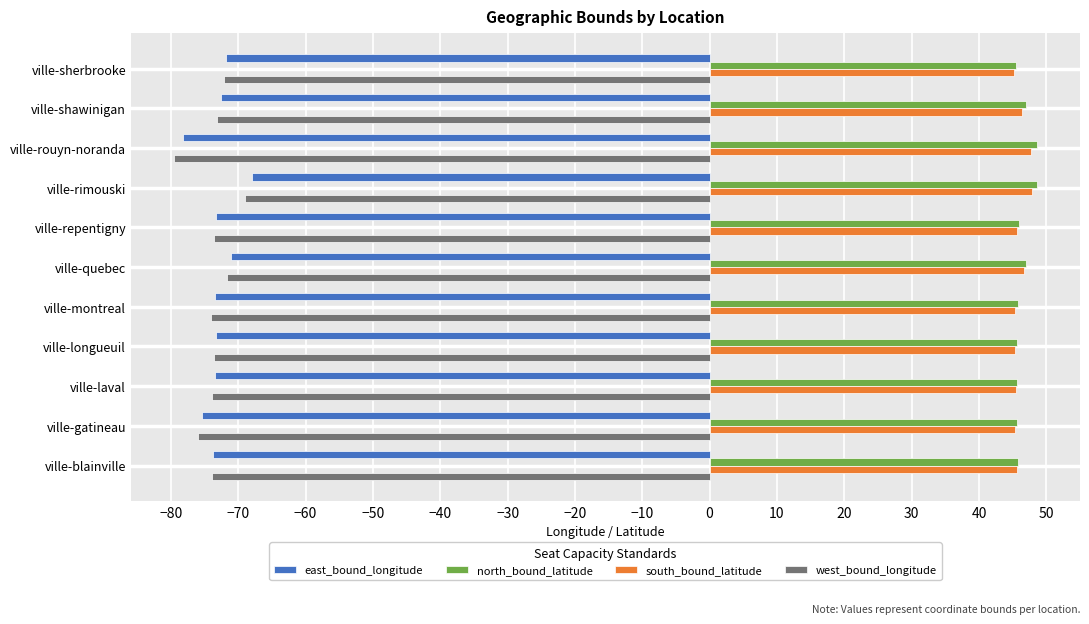

What is the approximate value of west_bound_longitude at ville-quebec?

-71.6